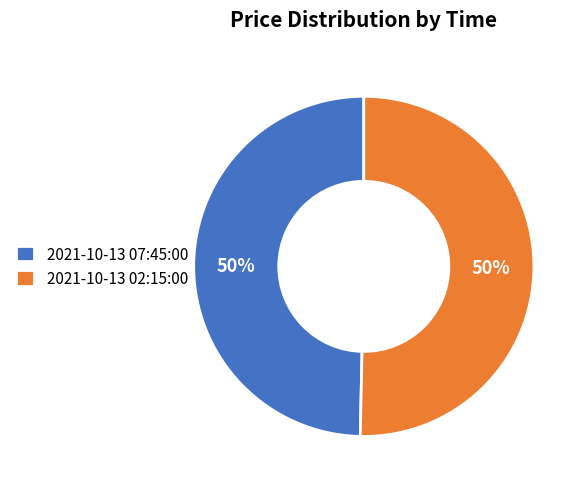

Do 2021-10-13 02:15:00 and 2021-10-13 07:45:00 together represent more than half of the pie?

Yes